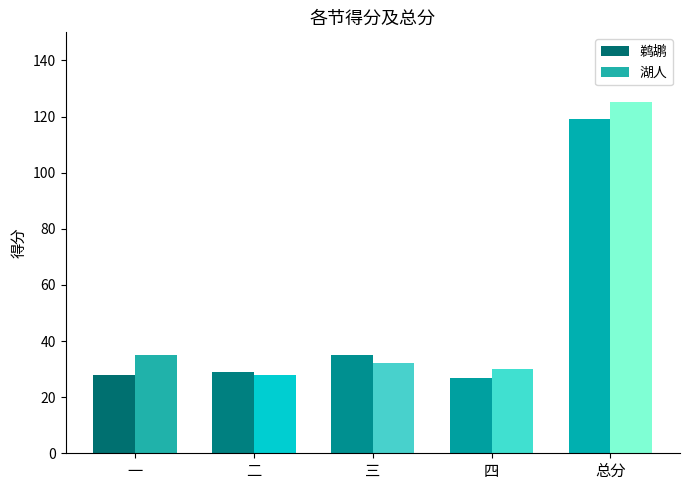

At how many categories does at least one series exceed 95?

1